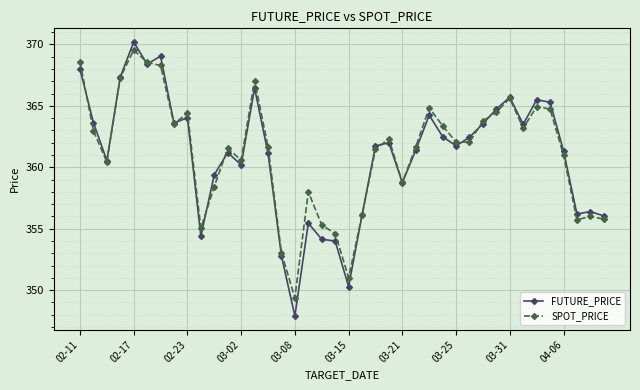

Is this an area chart (filled region under the line)?

No